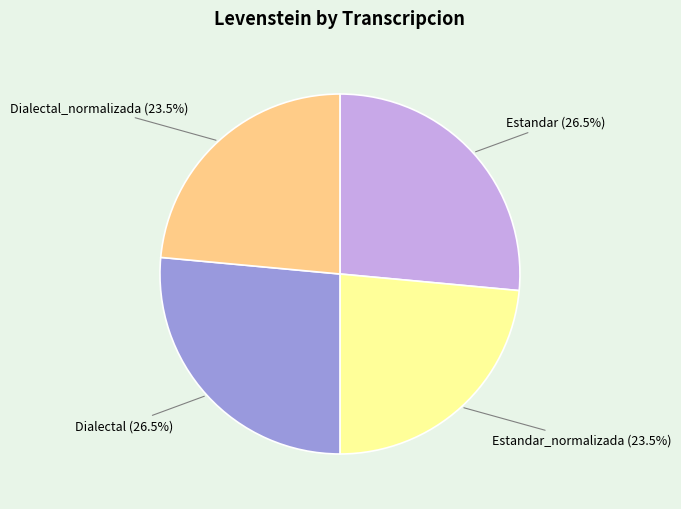

Does Estandar_normalizada represent more than half of the total?

No